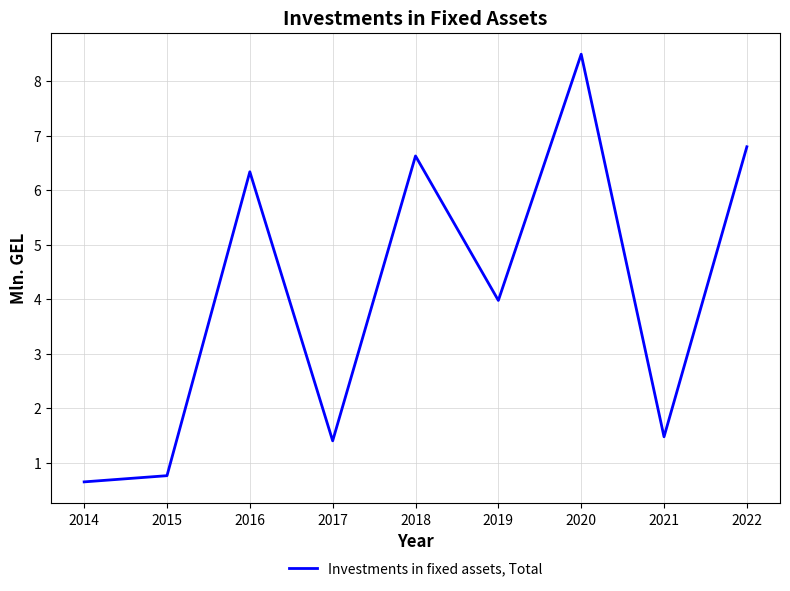

The chart shows a value of 6.2 at 2019. True or false?

False